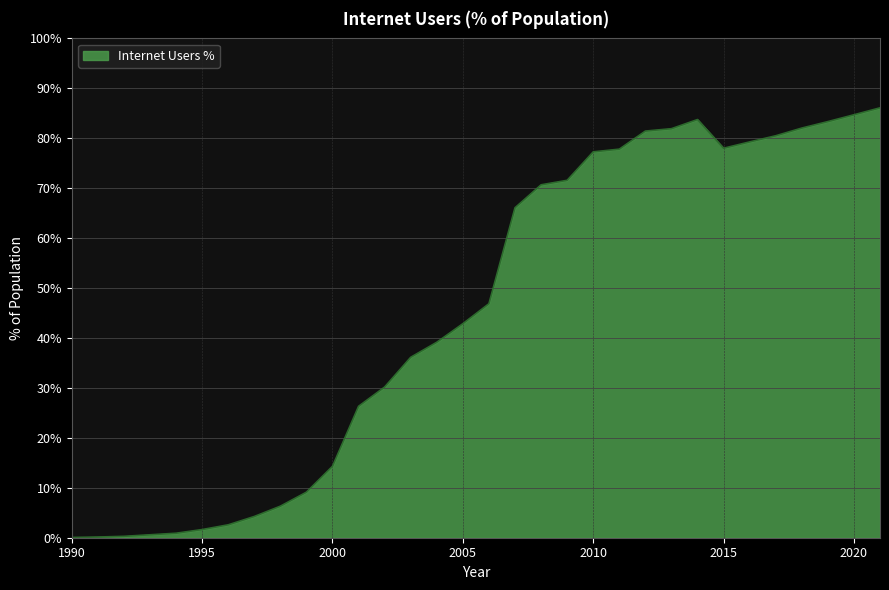

What is the greatest value displayed?

86.1